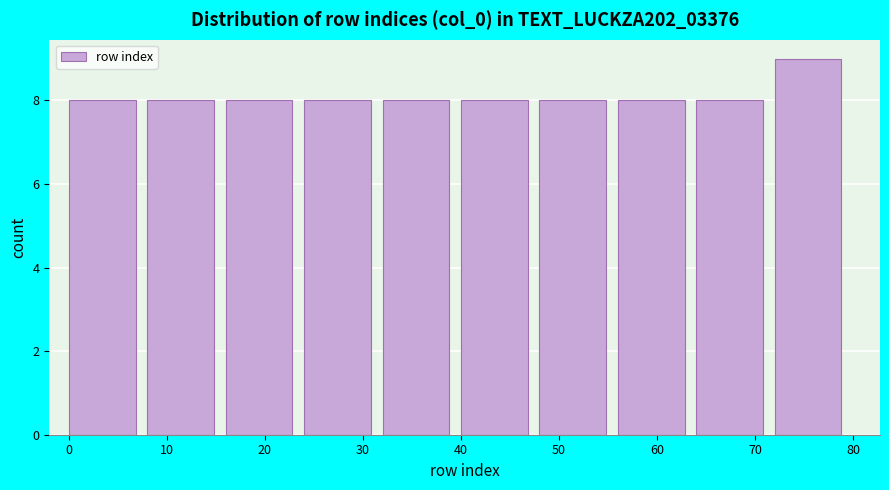

Which range on the x-axis has the tallest bar?

72 to 80